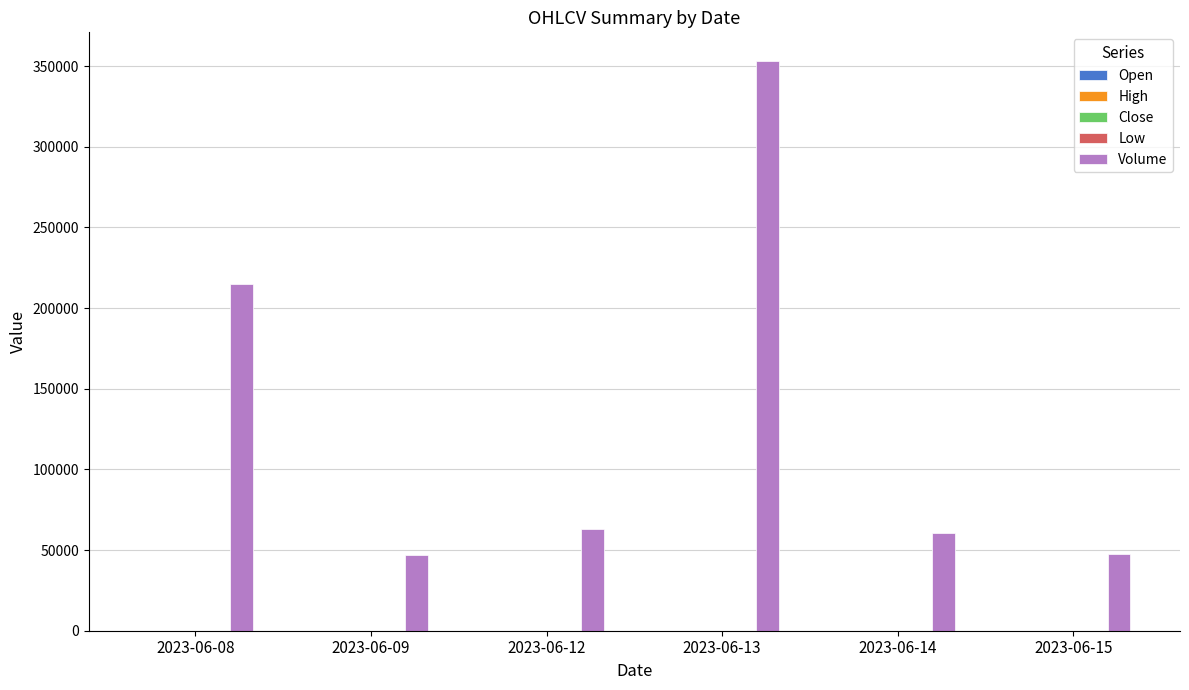

At which category is the sum across all series the highest?

2023-06-13